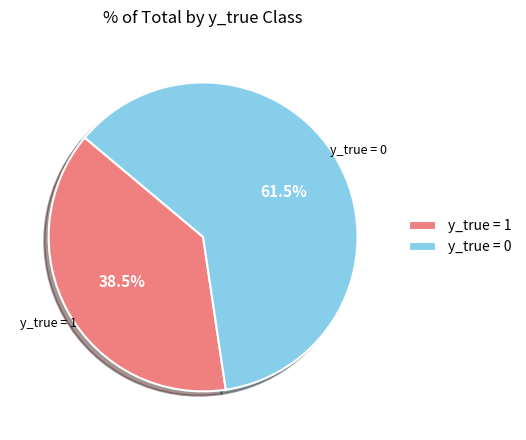

Which slice is the smallest?

y_true = 1